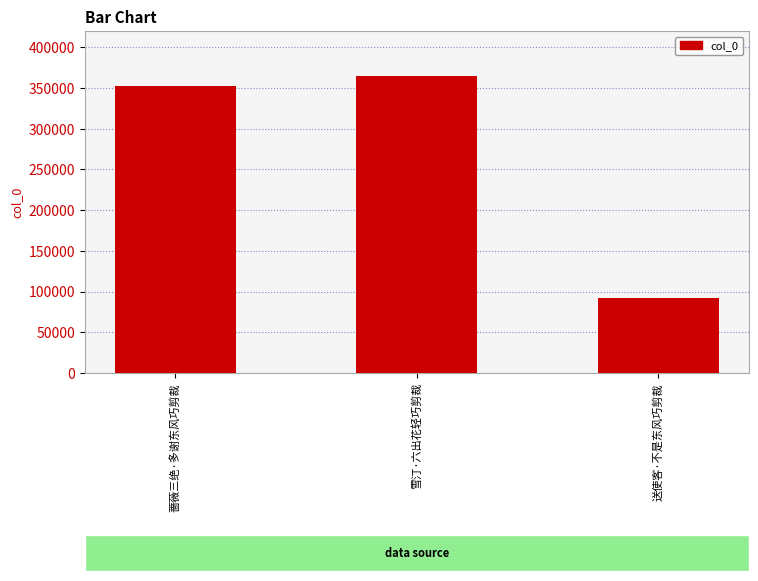

Reading left to right, what are all the values shown in this chart?

352410	365159	92437